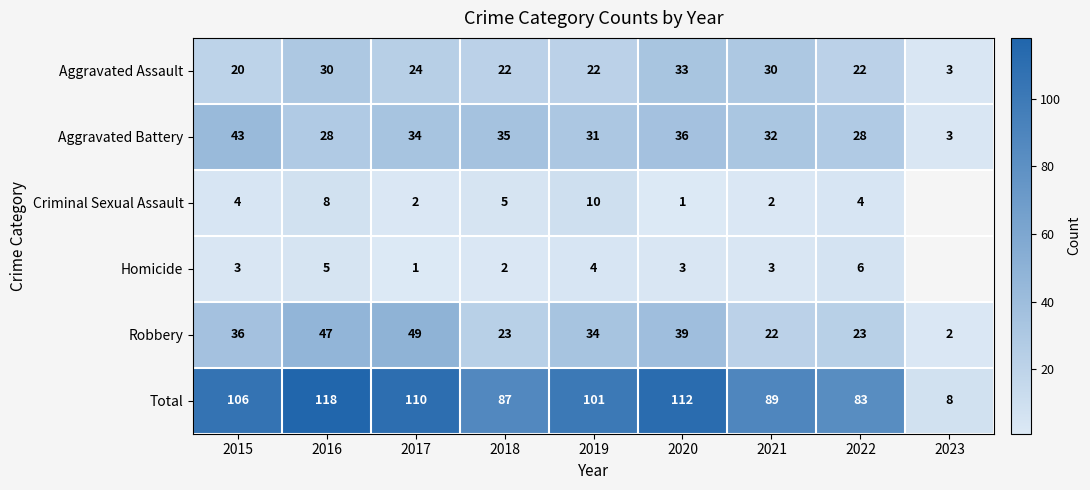

At which label does Aggravated Battery first exceed 32?

2015